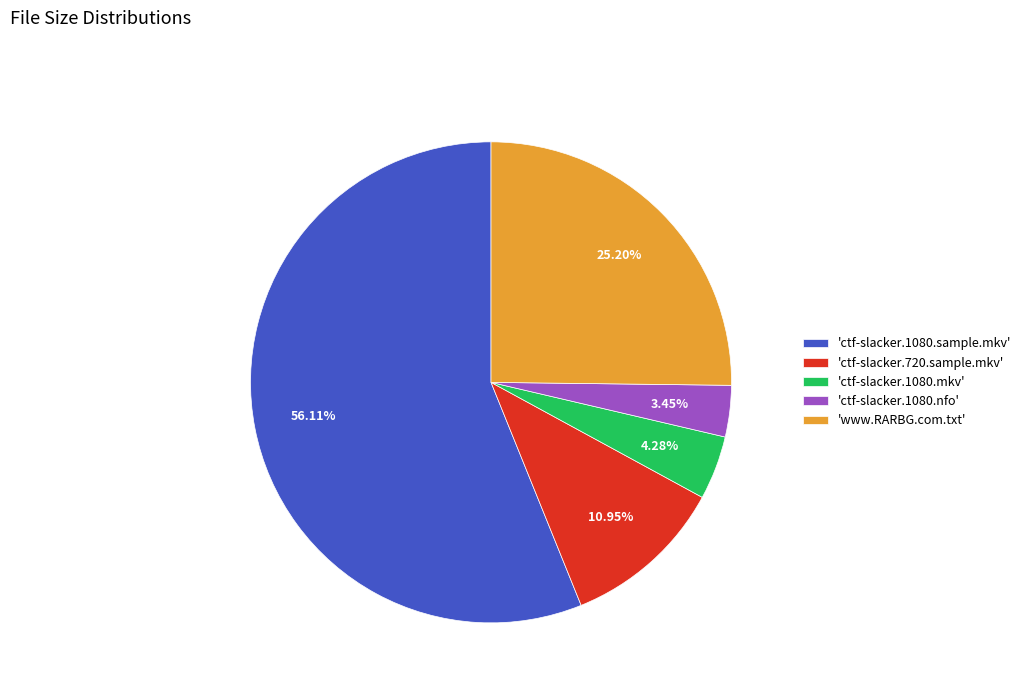

Is there a majority slice in this chart?

Yes